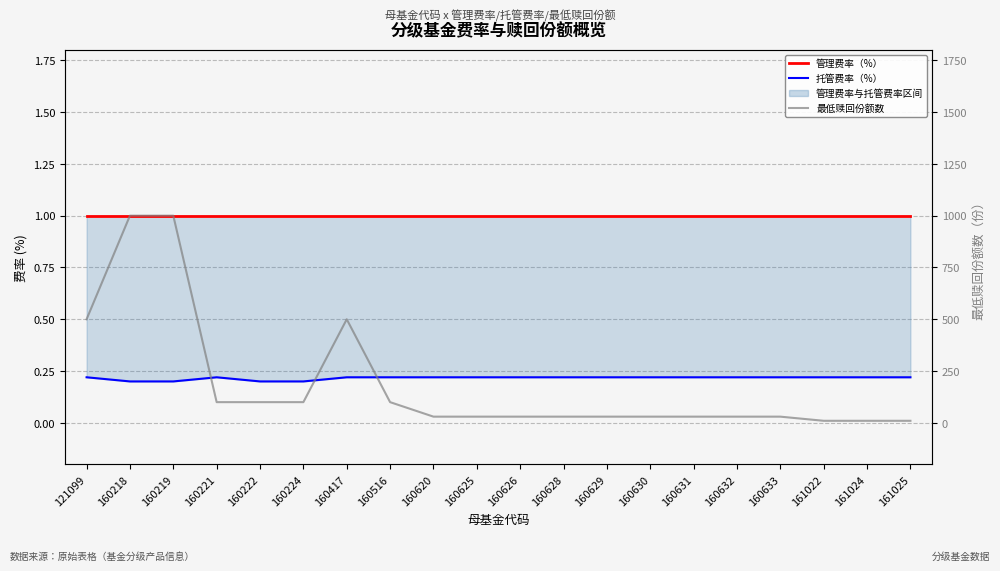

True or false: 托管费率（%） and 最低赎回份额数 cross at least once.

False